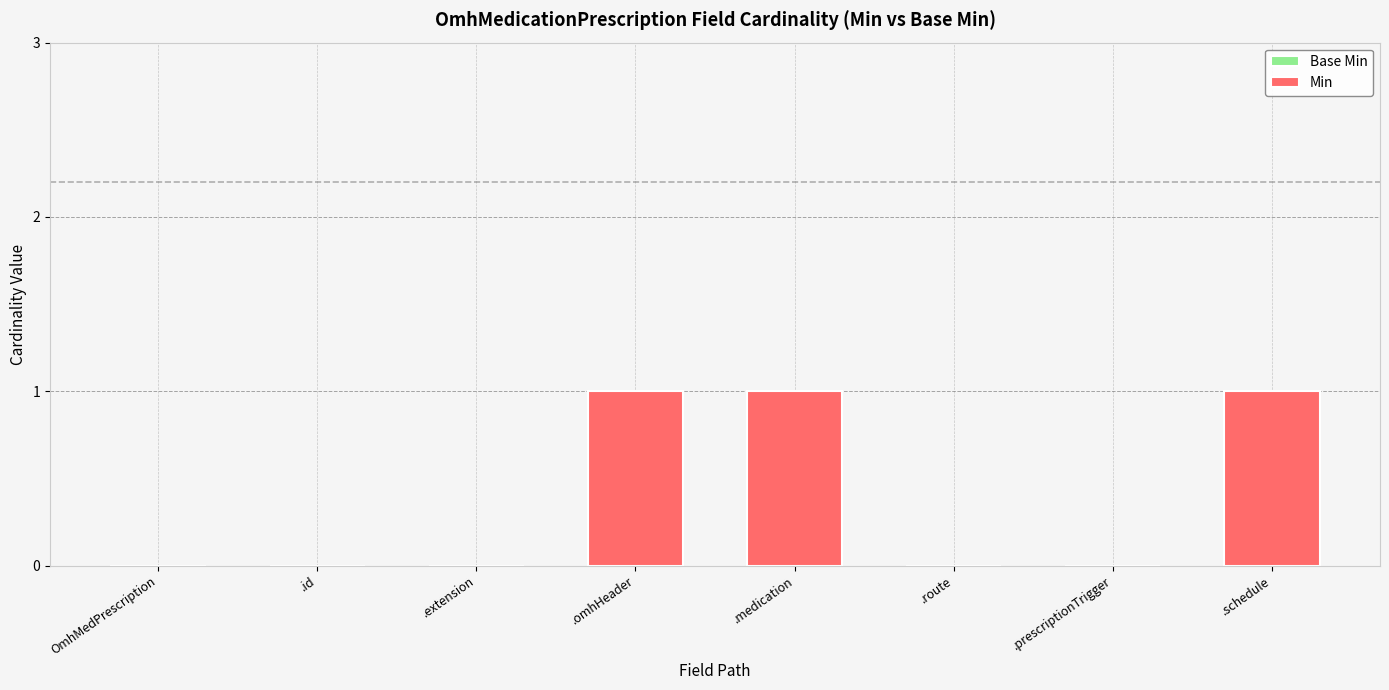

True or false: the data shows 1 at .schedule.

True